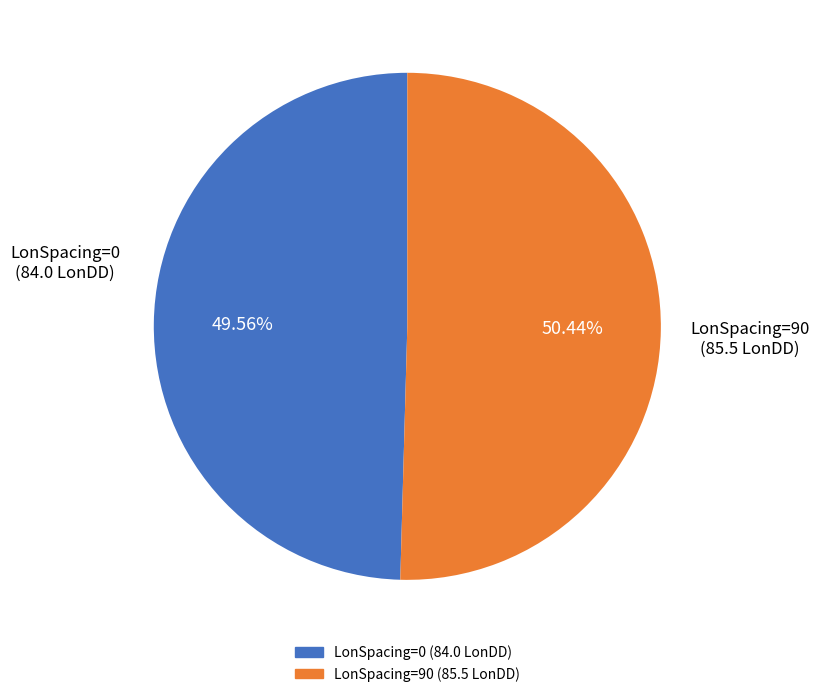

Does any single category account for the majority?

Yes